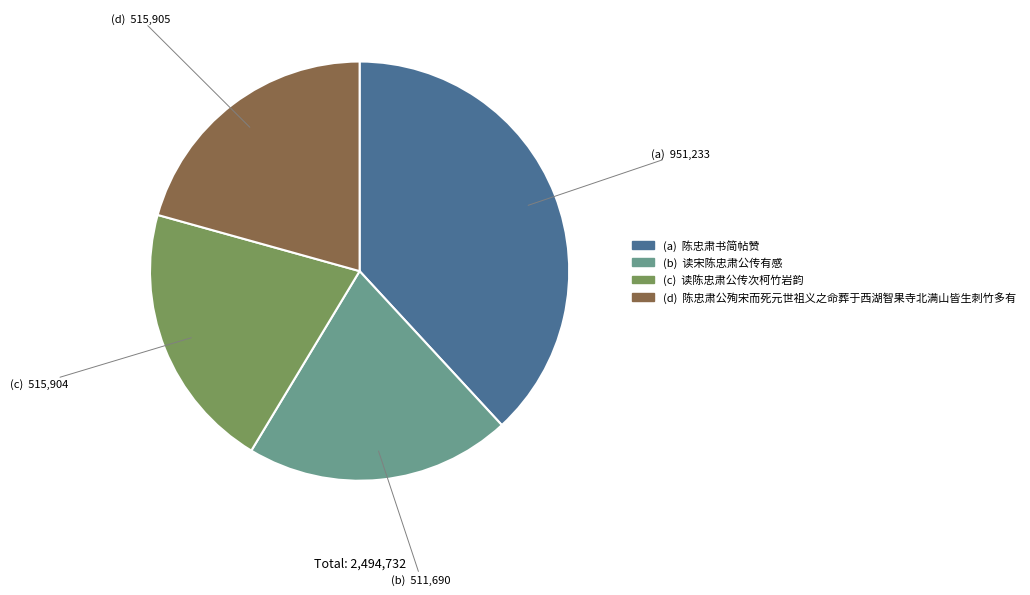

Does any single category account for the majority?

No